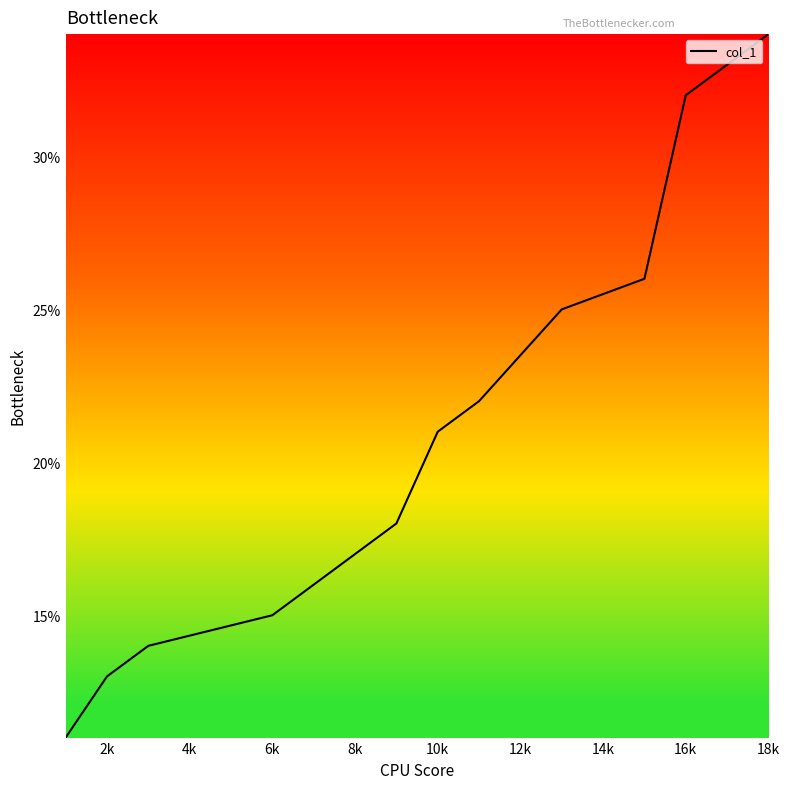

Reading left to right, transcribe all the data shown in this chart.

11	13	14	15	16	17	18	21	22	25	26	32	33	34